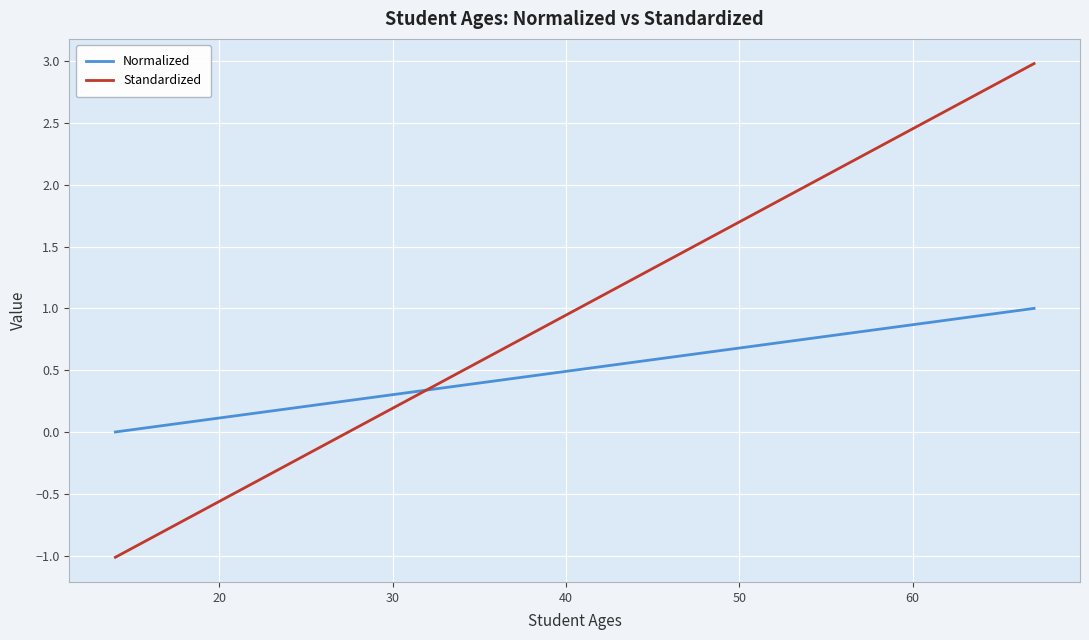

What is the difference between the maximum and second lowest values in the Normalized series?

0.9